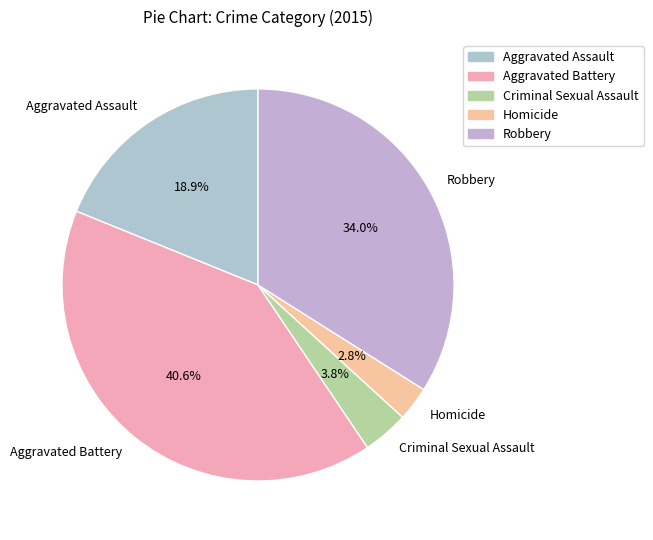

Rank the categories by value from highest to lowest.

Aggravated Battery, Robbery, Aggravated Assault, Criminal Sexual Assault, Homicide